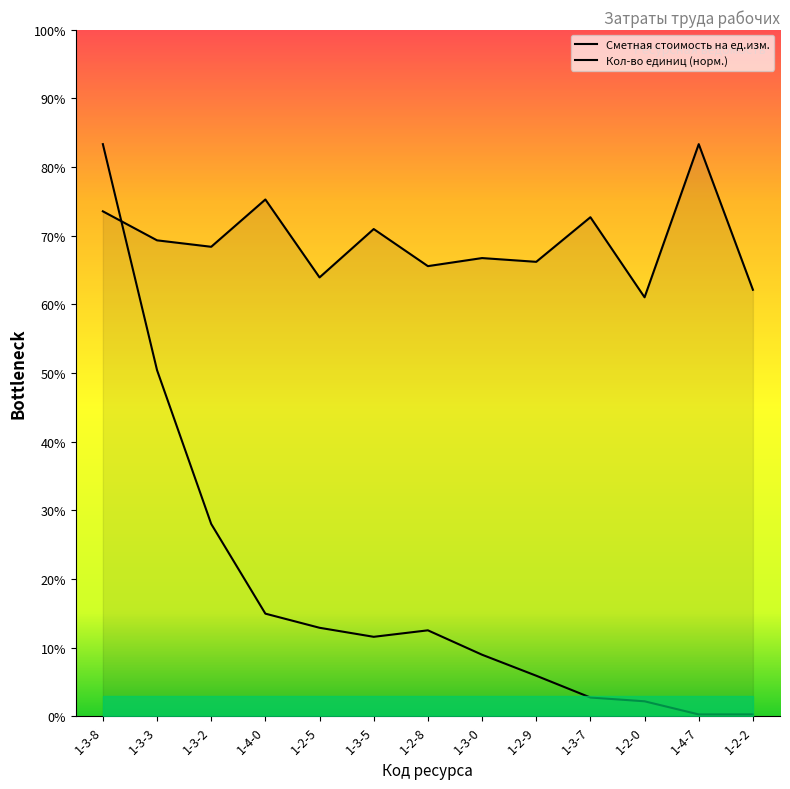

Between which two adjacent categories do Кол-во единиц and Сметная стоимость на ед.изм. first intersect?

1-3-8 and 1-3-3